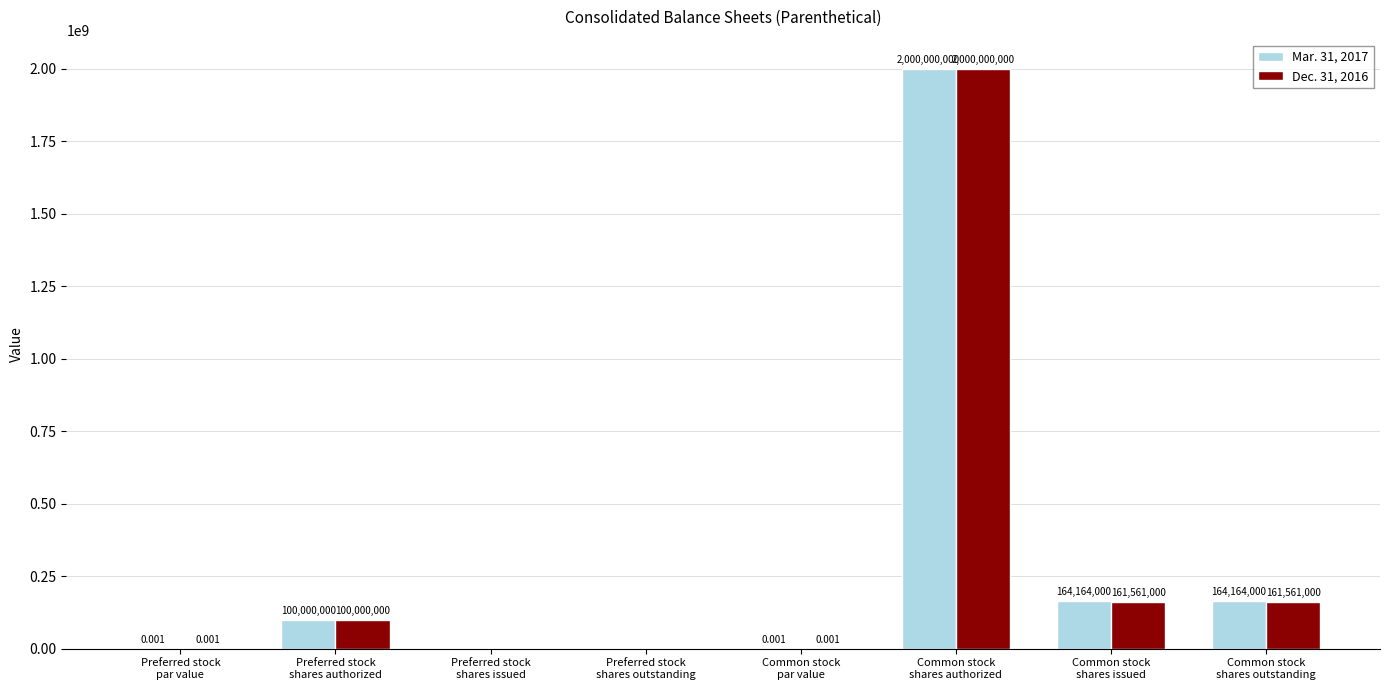

Are the bars horizontal?

No